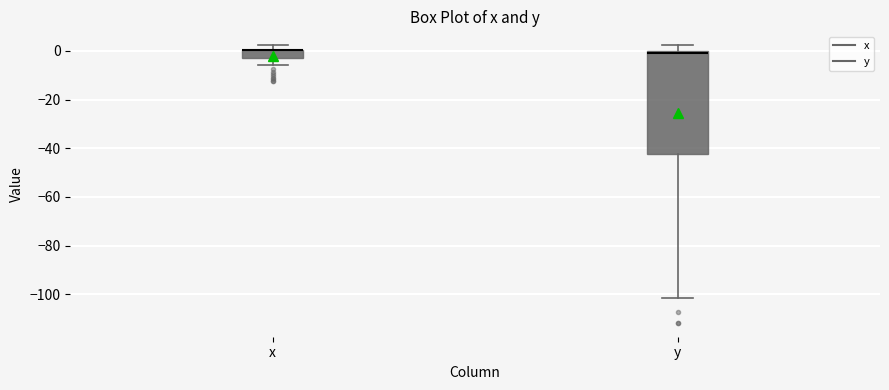

Which box is the tallest, from its lower edge to its upper edge?

y